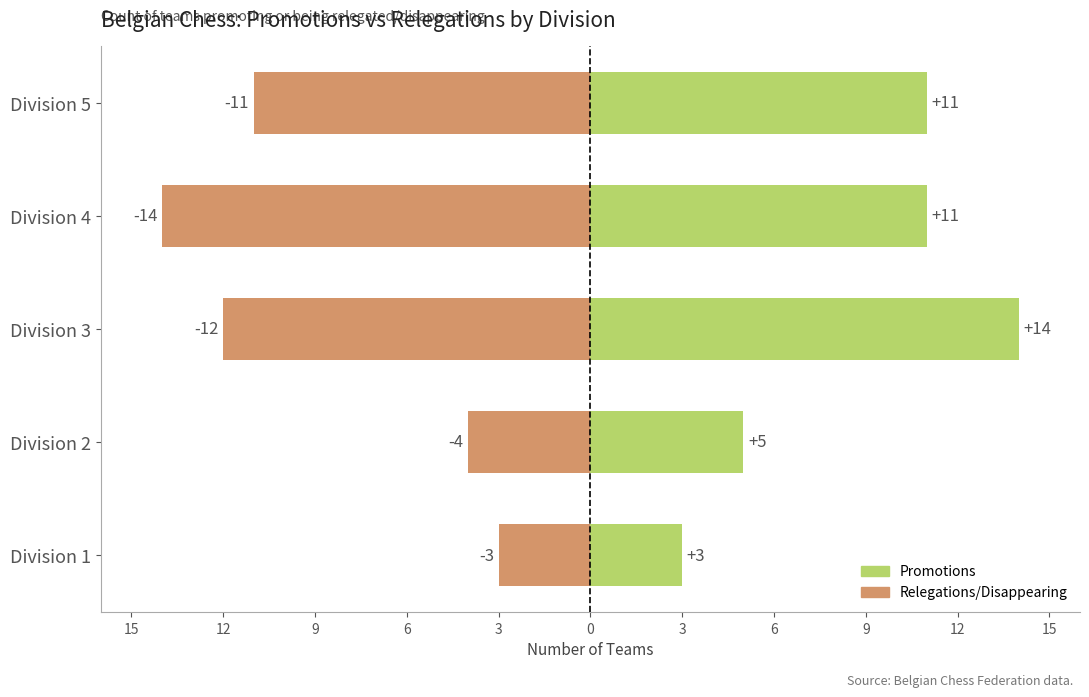

Rank the series at Division 1 from highest to lowest value.

Promotions, Relegations